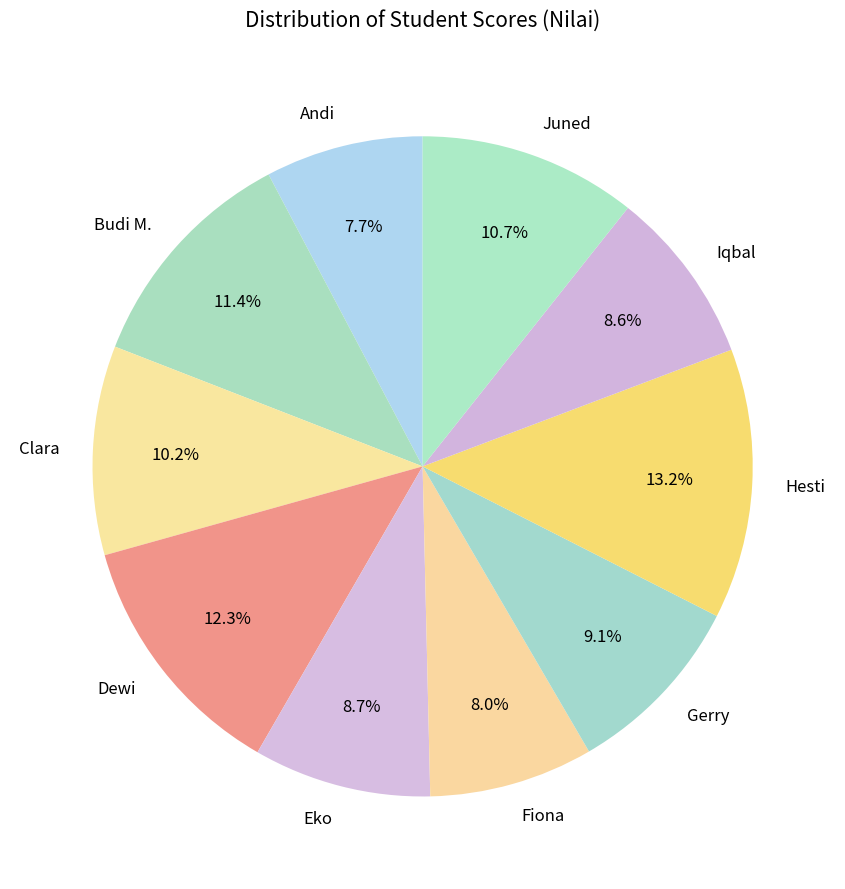

Which slice is the largest?

Hesti